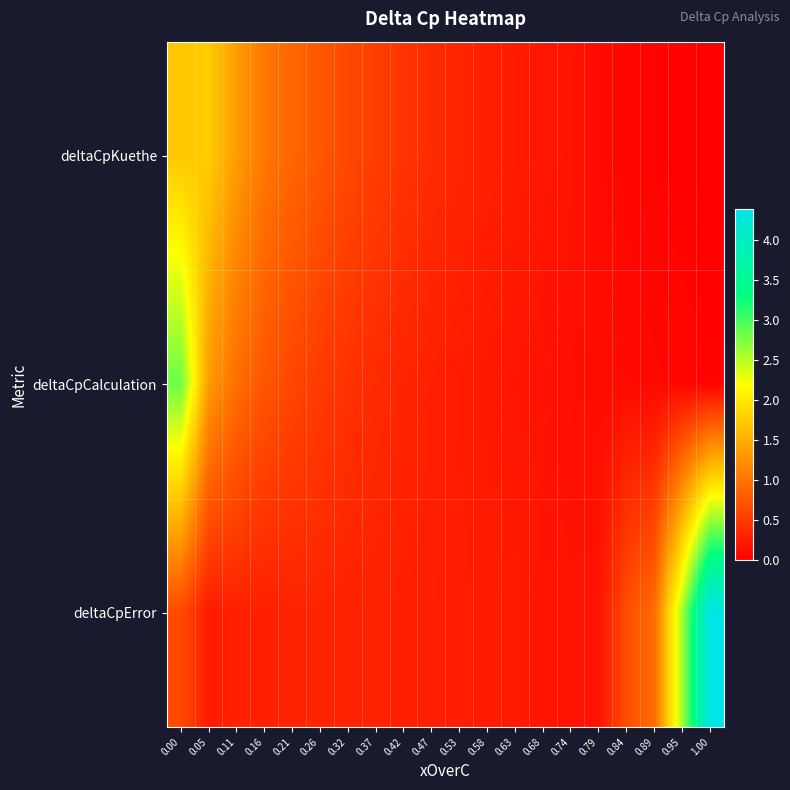

Which label corresponds to the smallest value in the chart?

1.00